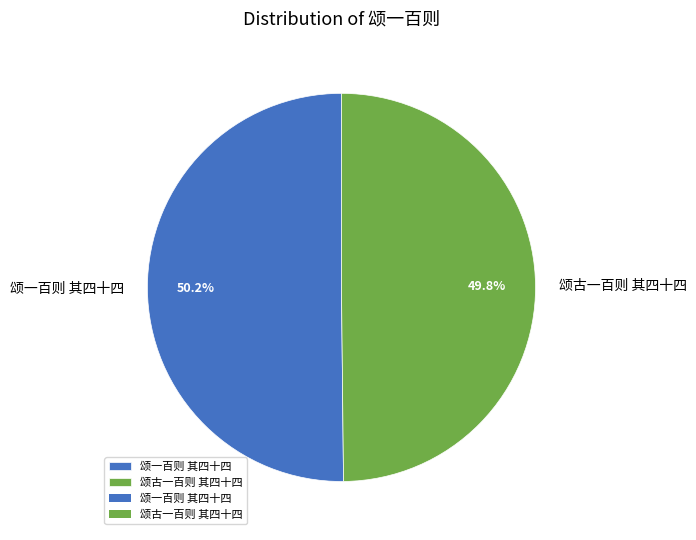

What is the ratio of the value at 颂一百则 其四十四 to the value at 颂古一百则 其四十四?

1.0